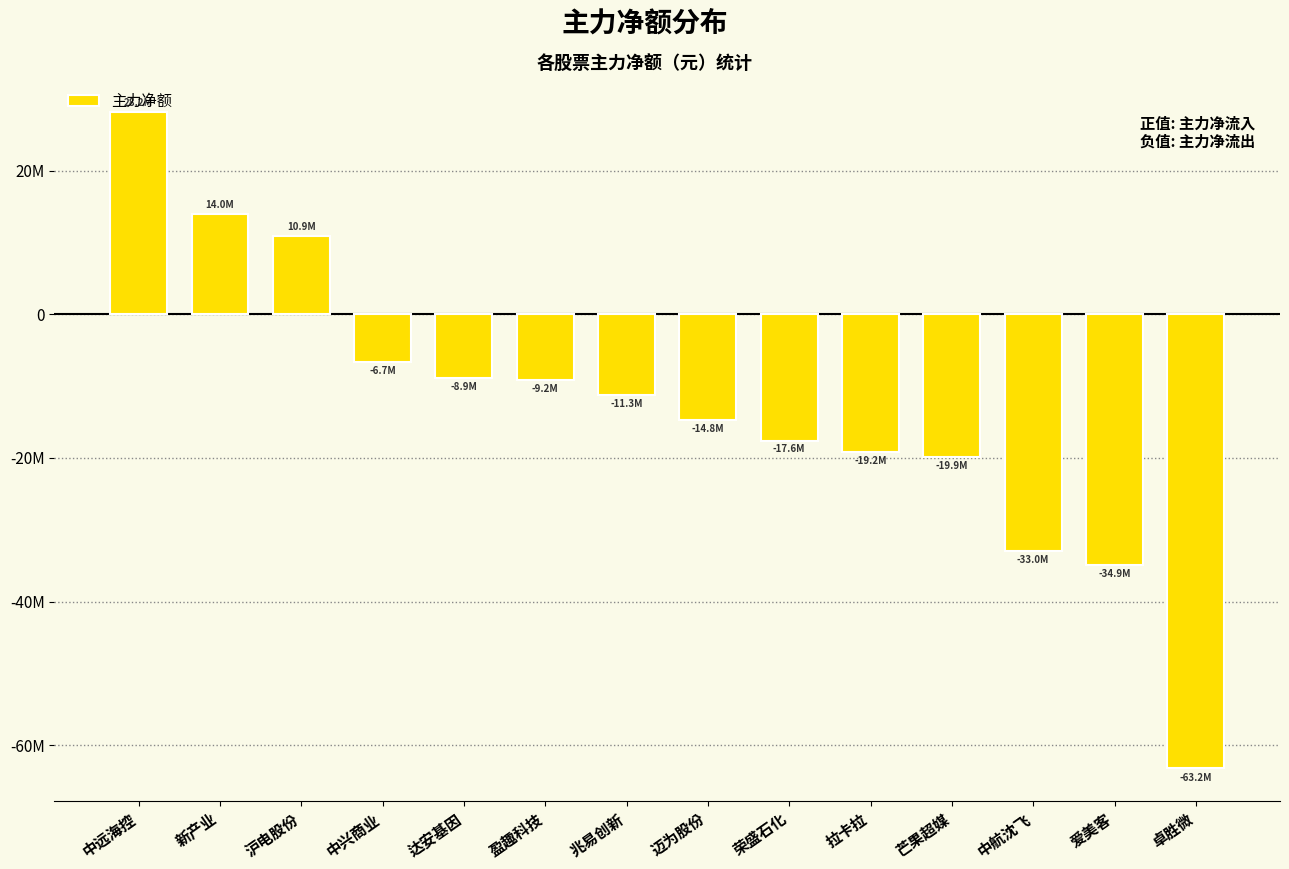

Does the chart contain any negative values?

Yes